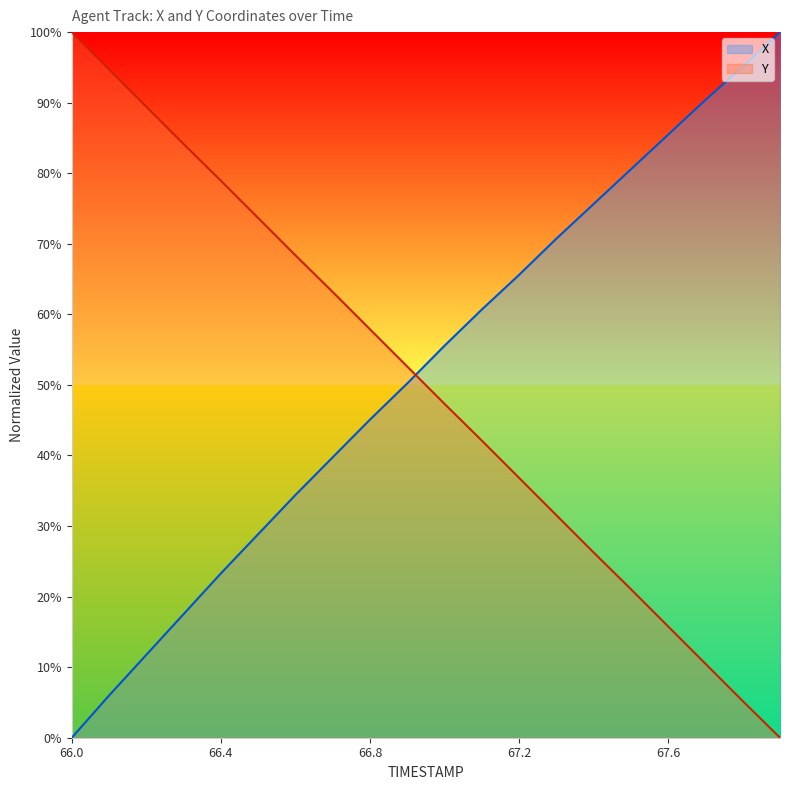

Where is X nearest to the value 50?

66.9